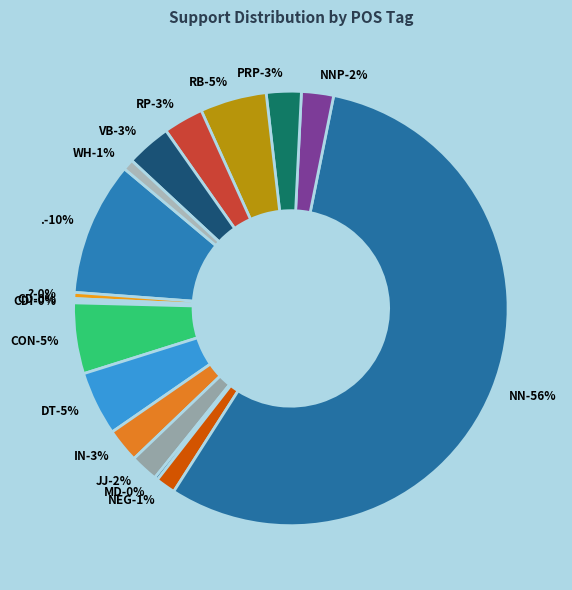

True or false: . accounts for 10% of the total.

True